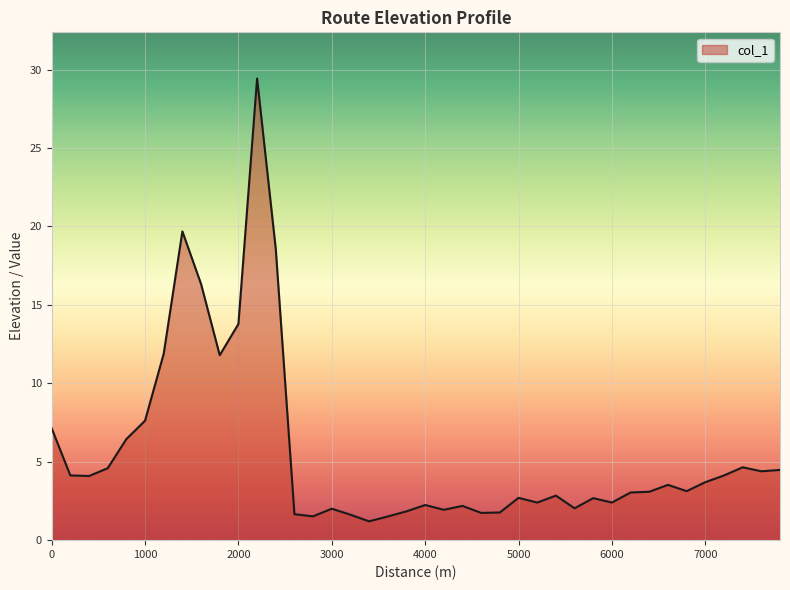

What is the minimum value shown in the chart?

1.2